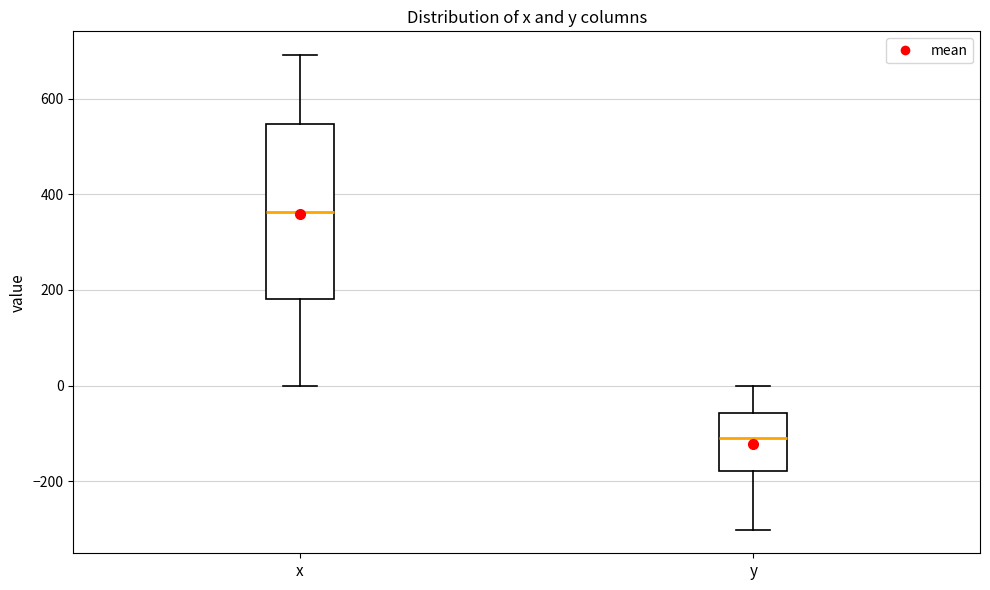

Reading left to right, read every box against the y-axis: the position of its median line, the range the box covers, and the ends of its whiskers. The values are not printed on the chart, so give them approximately, as read against the axis.

x: median 360, box 180 to 540, whiskers 0 to 700
y: median -120, box -180 to -60, whiskers -300 to 0